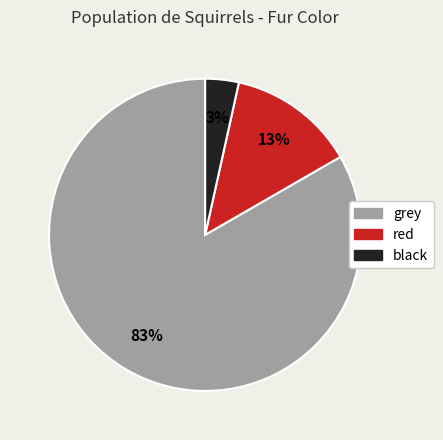

Rank the categories by value from lowest to highest.

black, red, grey